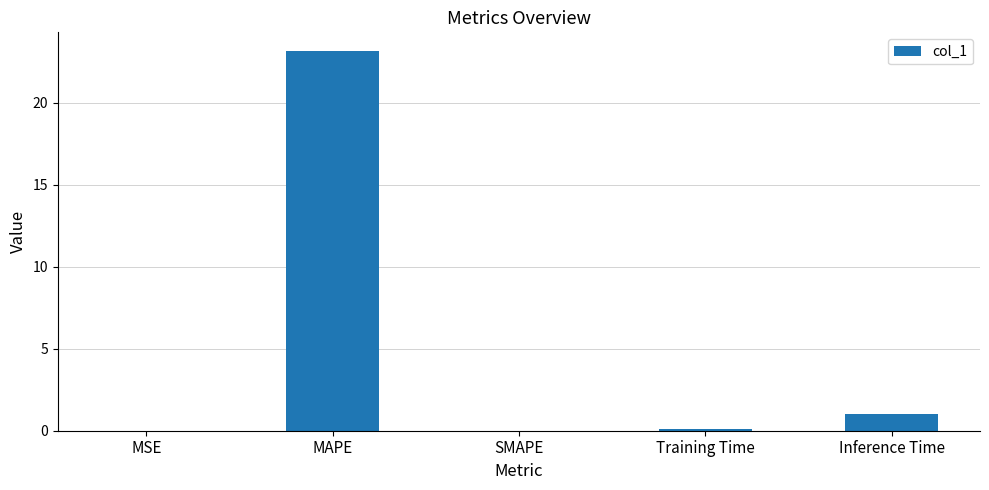

The value at MAPE is 23.1. True or false?

True